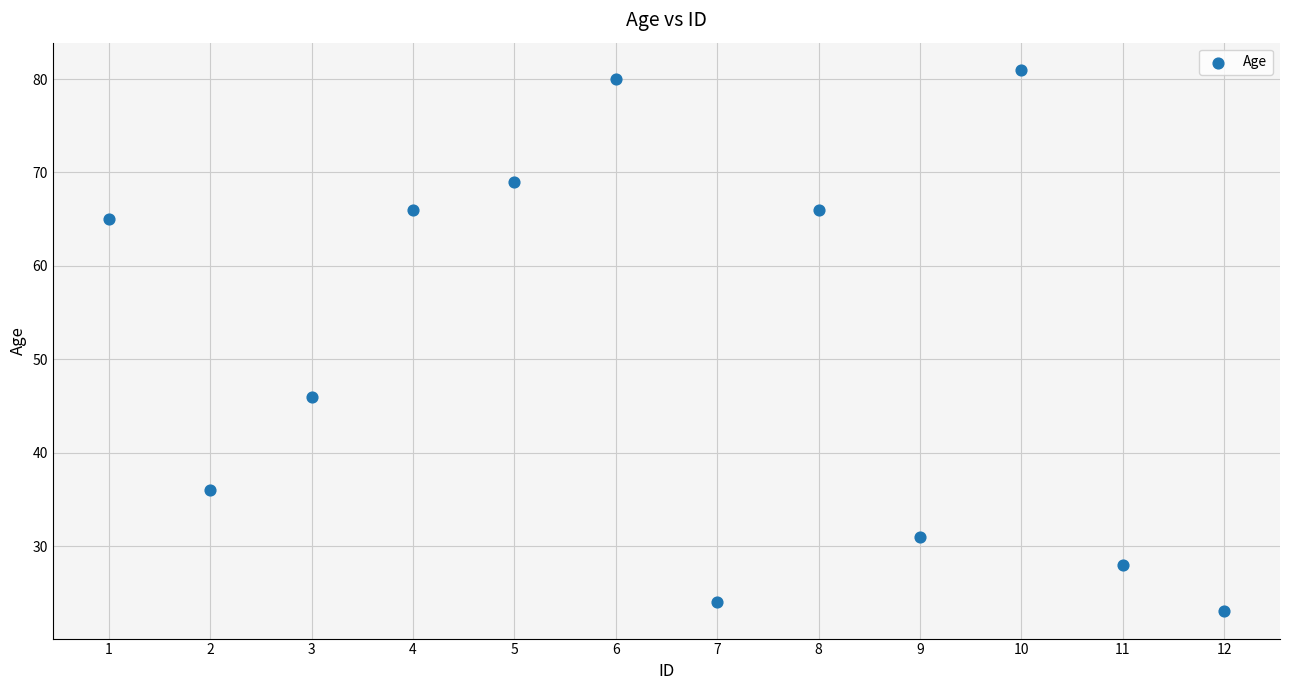

What is the range of Y values (max minus min)?

58